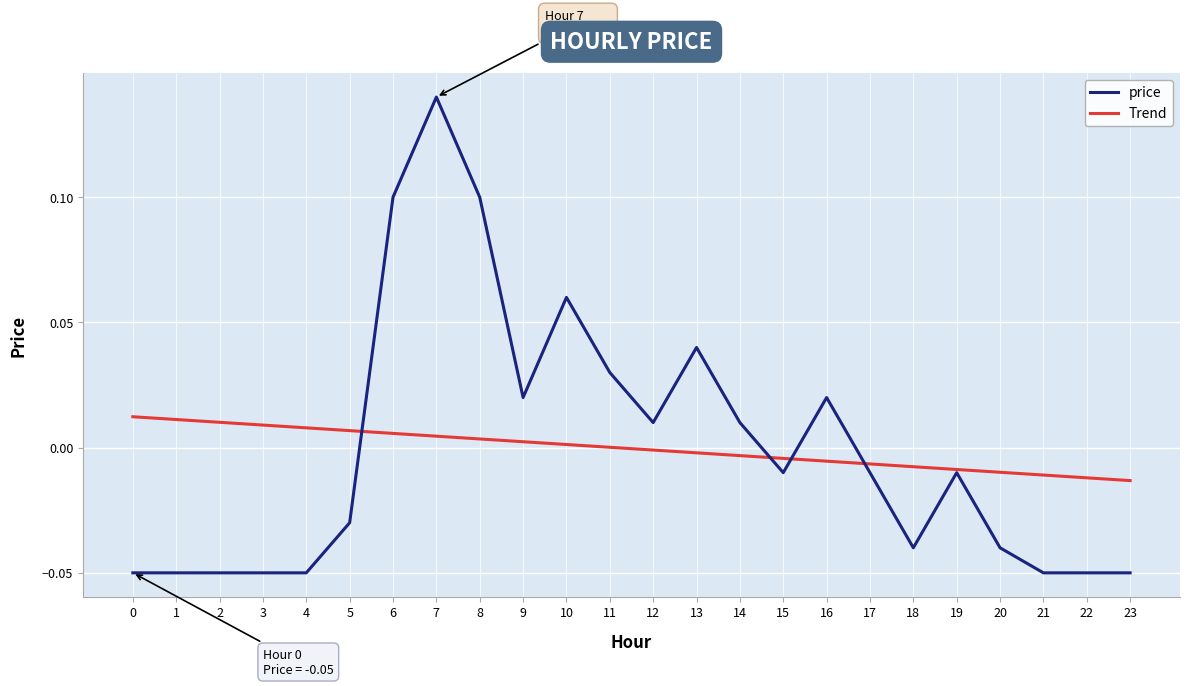

What are all the series names shown in the legend?

price, Trend